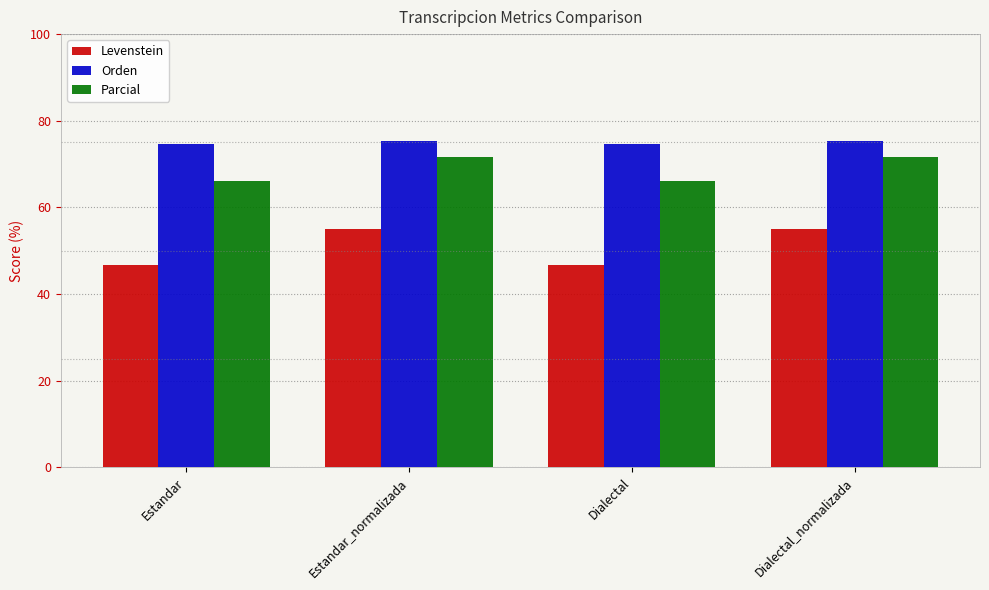

At how many categories does at least one series exceed 68?

4